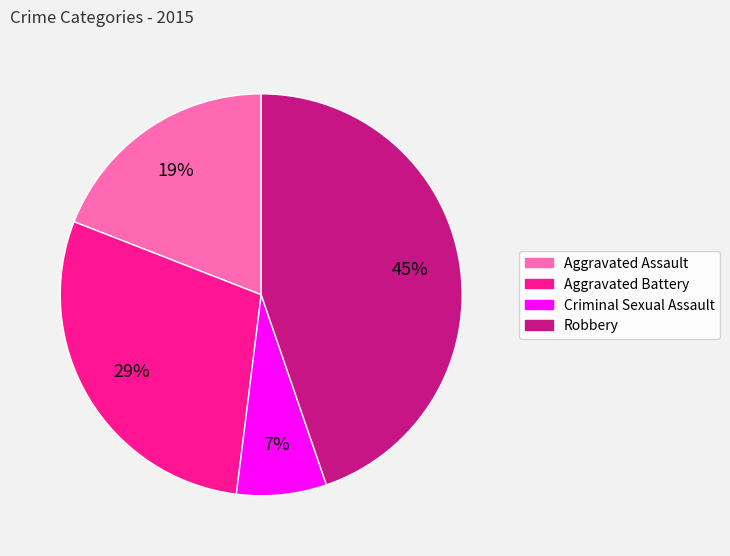

Rank the categories by value from highest to lowest.

Robbery, Aggravated Battery, Aggravated Assault, Criminal Sexual Assault